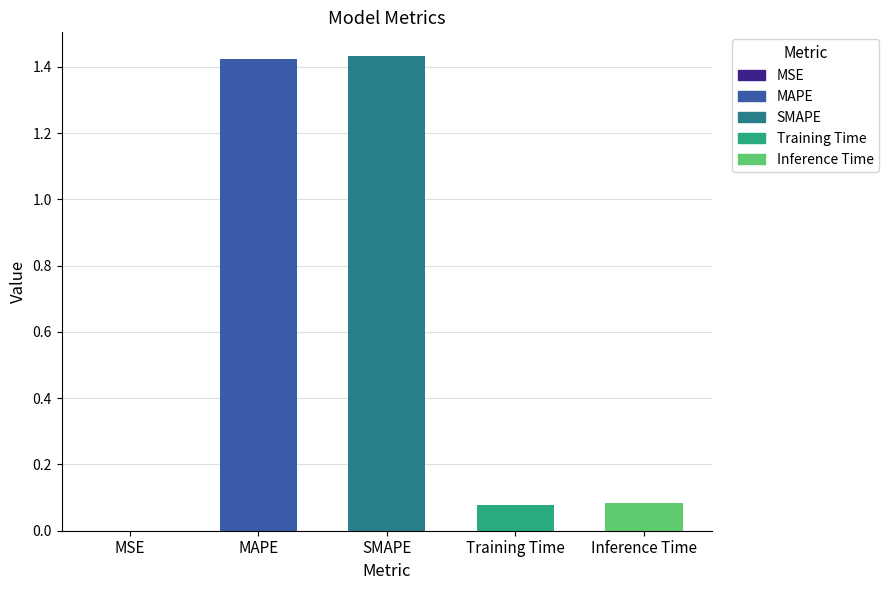

What is the sum of all values?

3.0